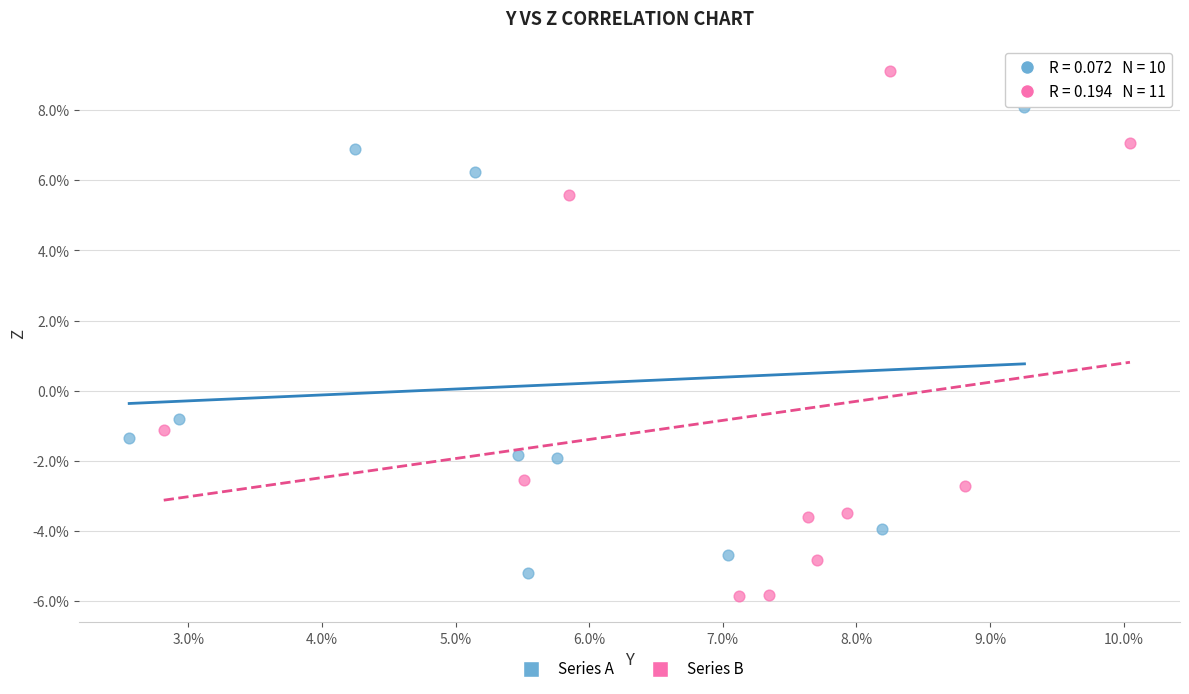

What are all the series names shown in the legend?

Series A, Series B